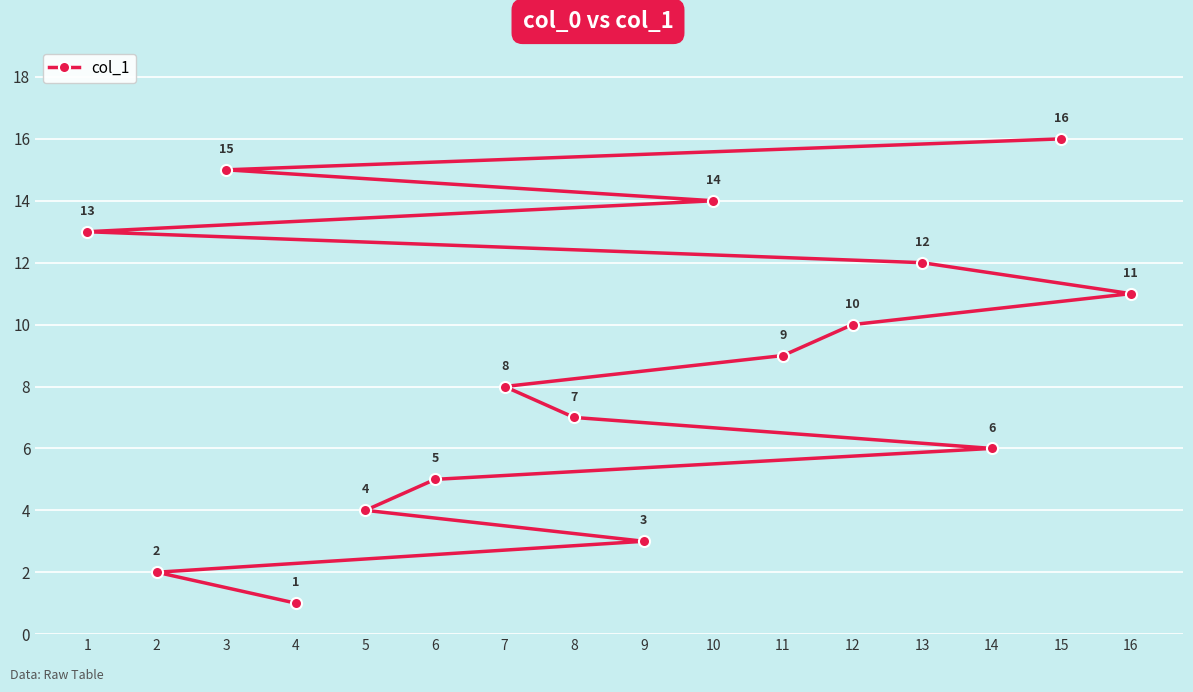

Reading right to left, extract all data points from this chart.

16=11	15=16	14=6	13=12	12=10	11=9	10=14	9=3	8=7	7=8	6=5	5=4	4=1	3=15	2=2	1=13